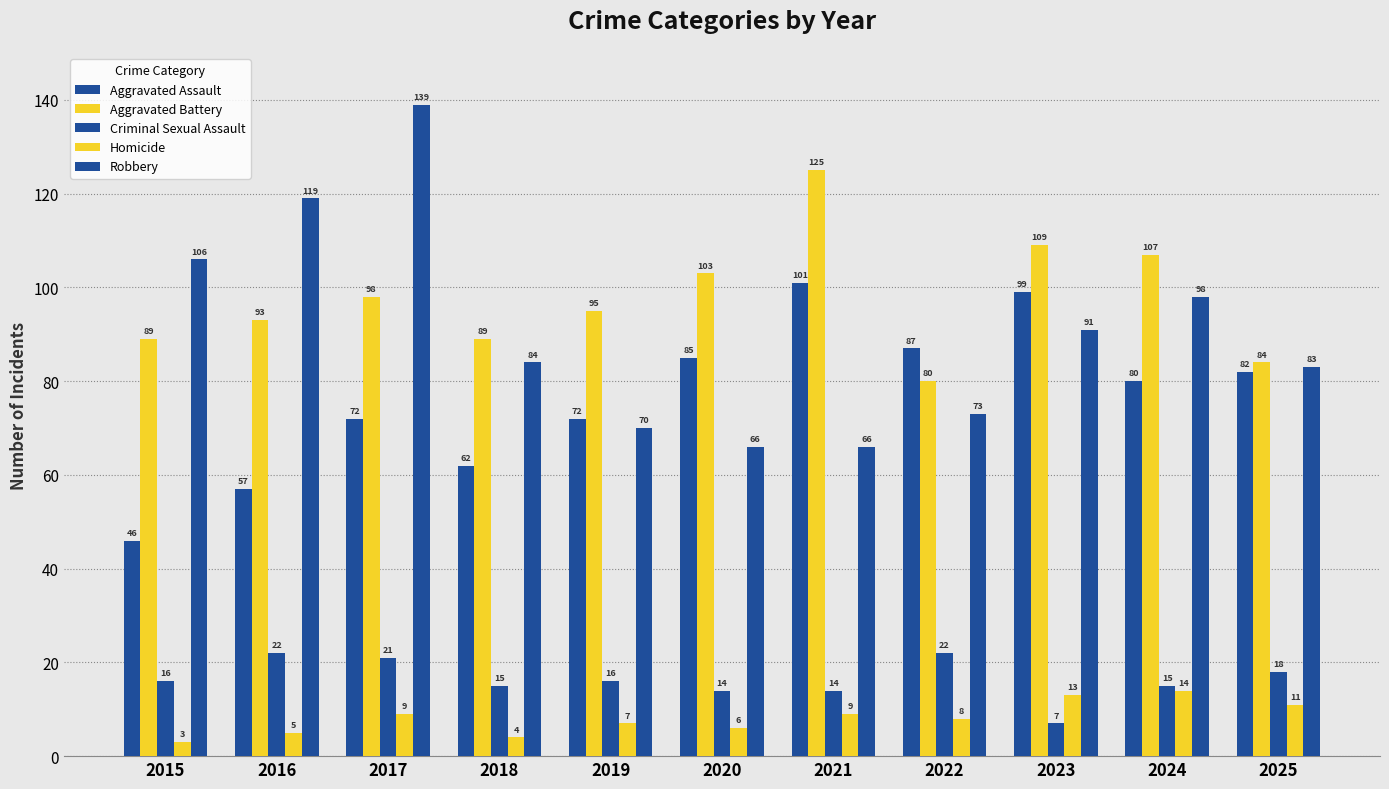

At which label does Aggravated Battery reach its minimum?

2022